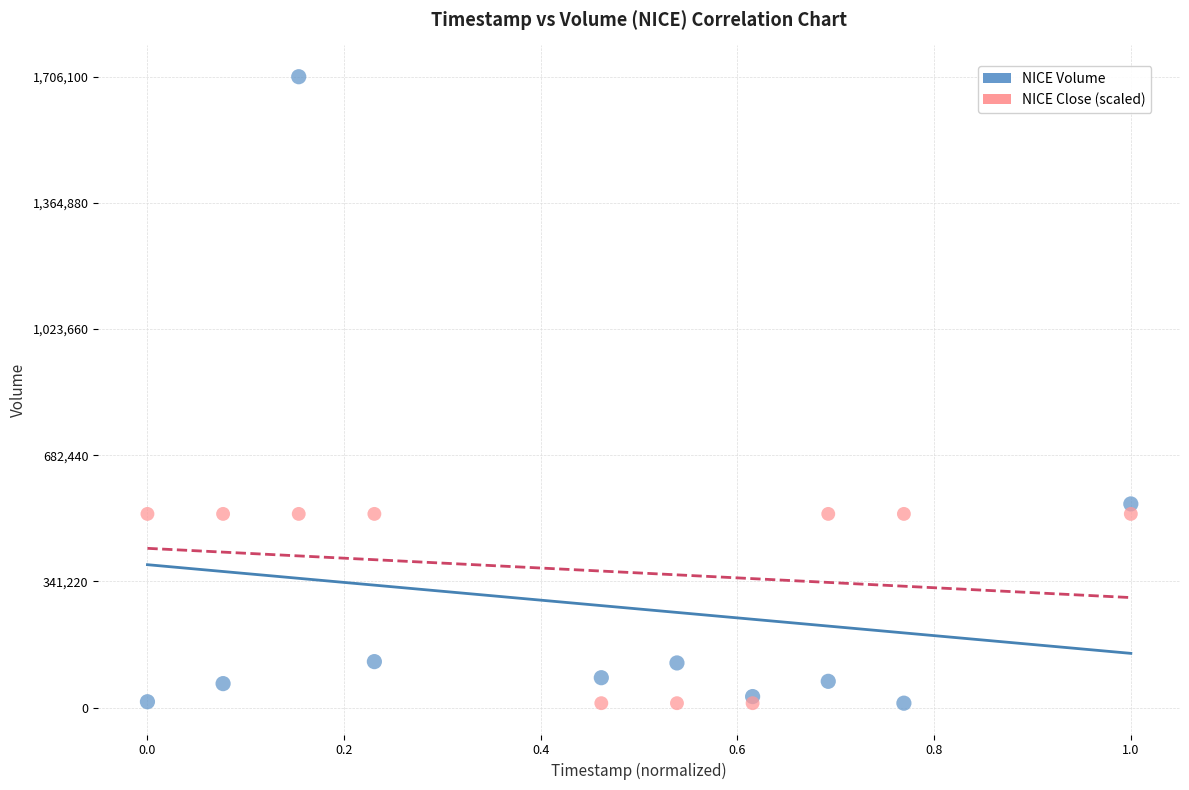

In the NICE Volume series, what Y value is closest to 859100?

550900.0